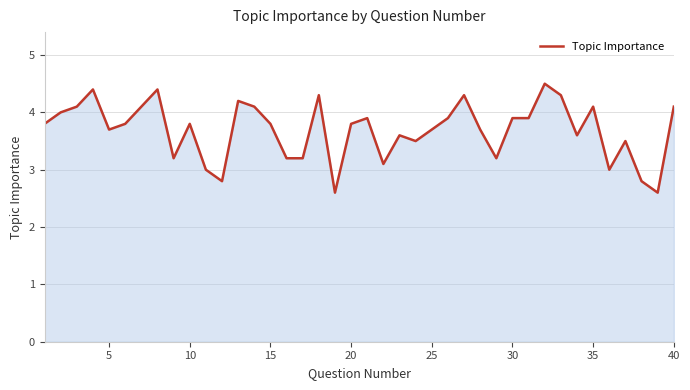

What is the difference between the maximum and minimum values?

1.9